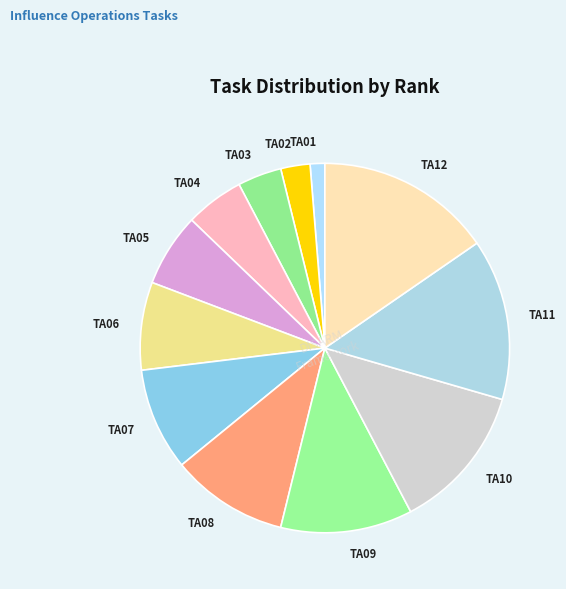

Is the sum of TA08 and TA03 greater than half?

No